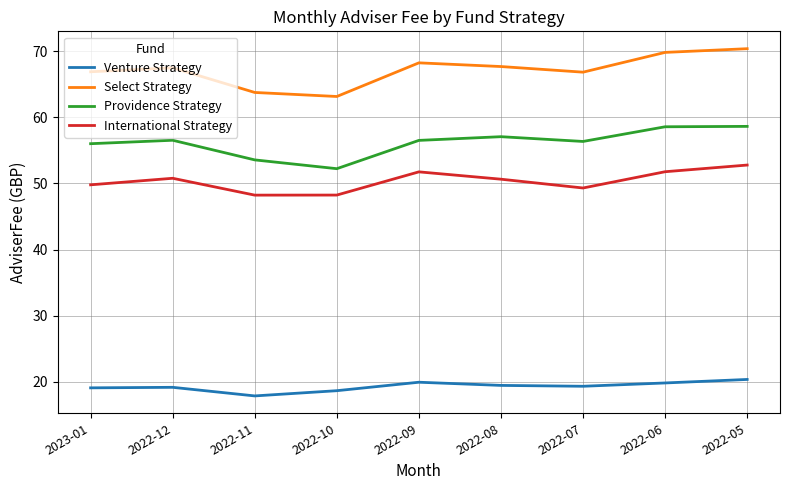

What is the greatest value displayed?

70.4